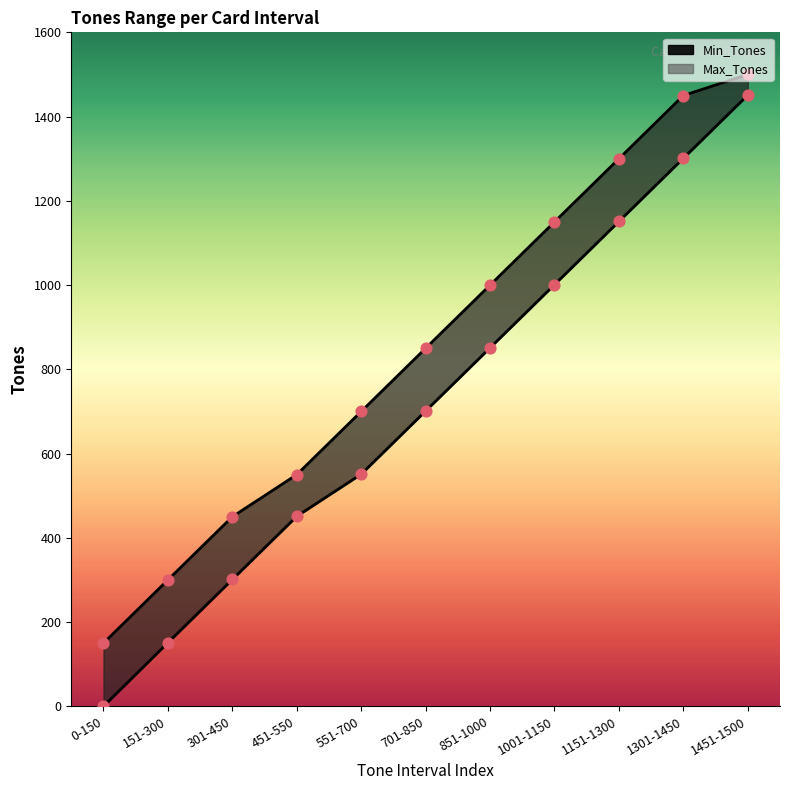

Which series has the largest total across all categories?

Max_Tones